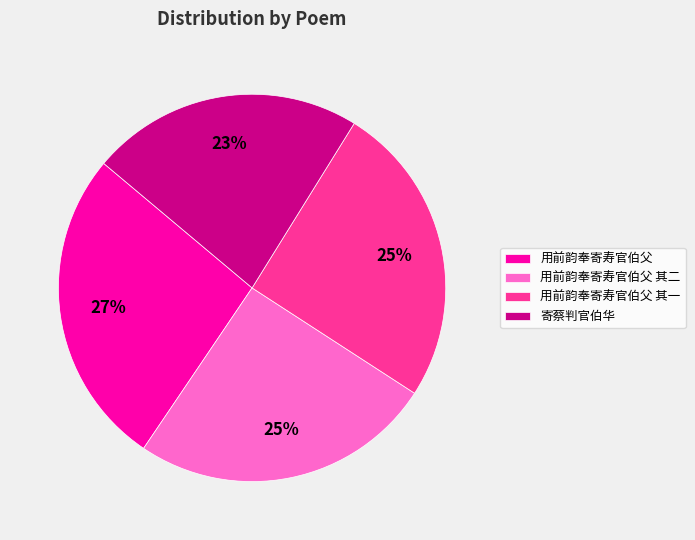

Combined, do 用前韵奉寄寿官伯父 其一 and 用前韵奉寄寿官伯父 account for over 50%?

Yes